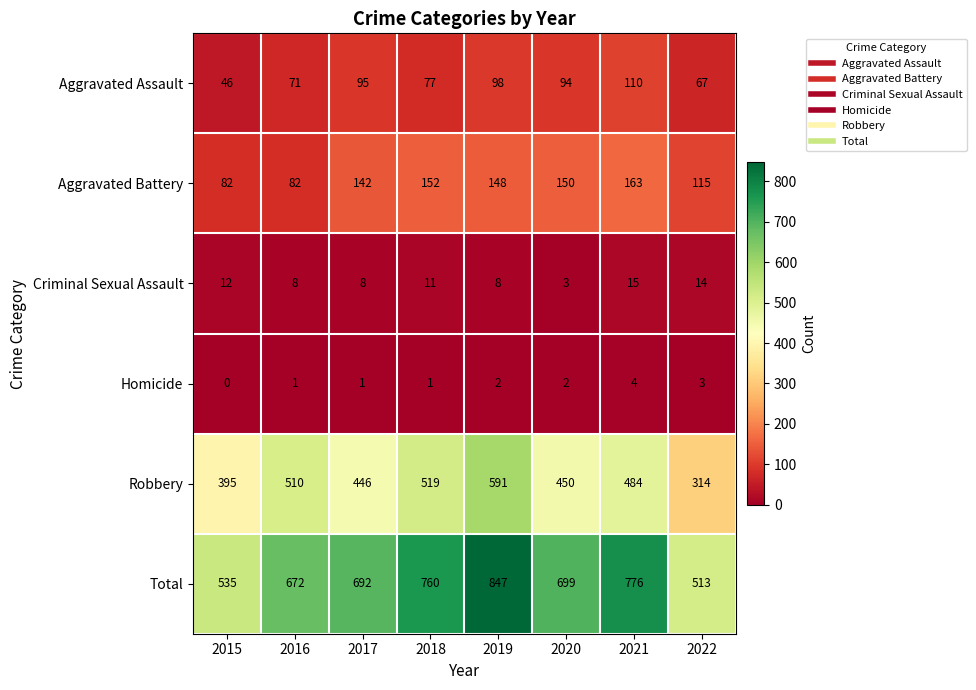

The value of Aggravated Battery at 2017 is 142. True or false?

True